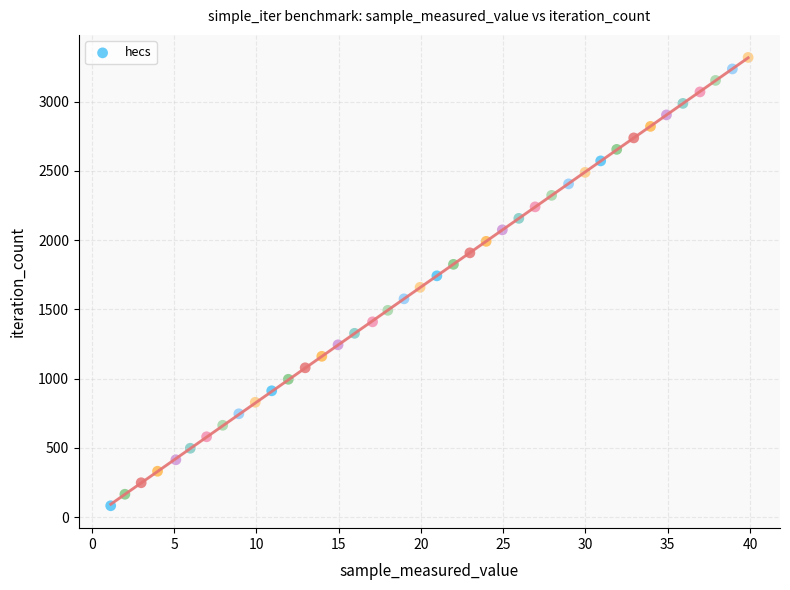

What is the range of Y values (max minus min)?

3237